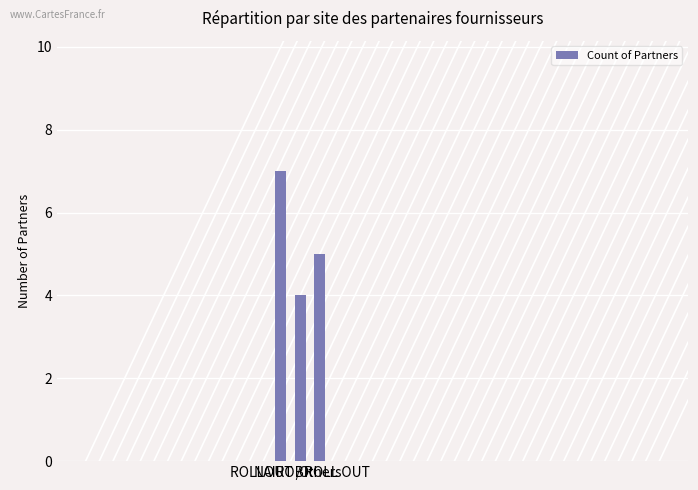

Are the bars horizontal?

No